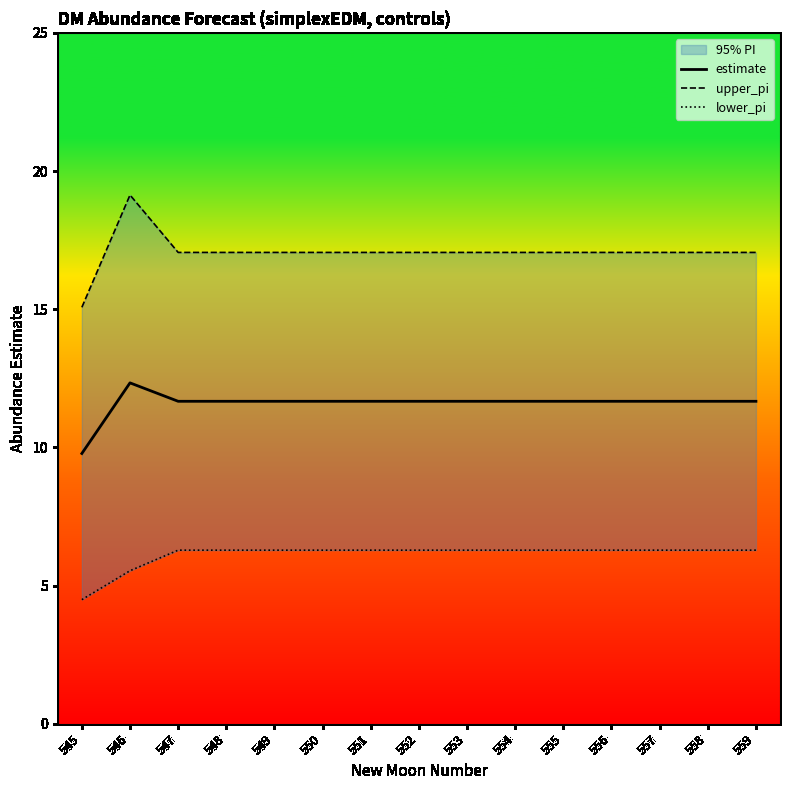

True or false: lower_pi and estimate cross at least once.

False